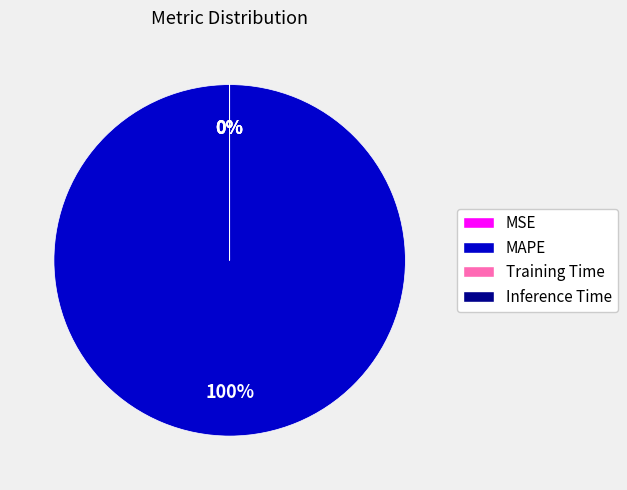

To the nearest percent, what is the difference between the largest and smallest slice percentages?

100%